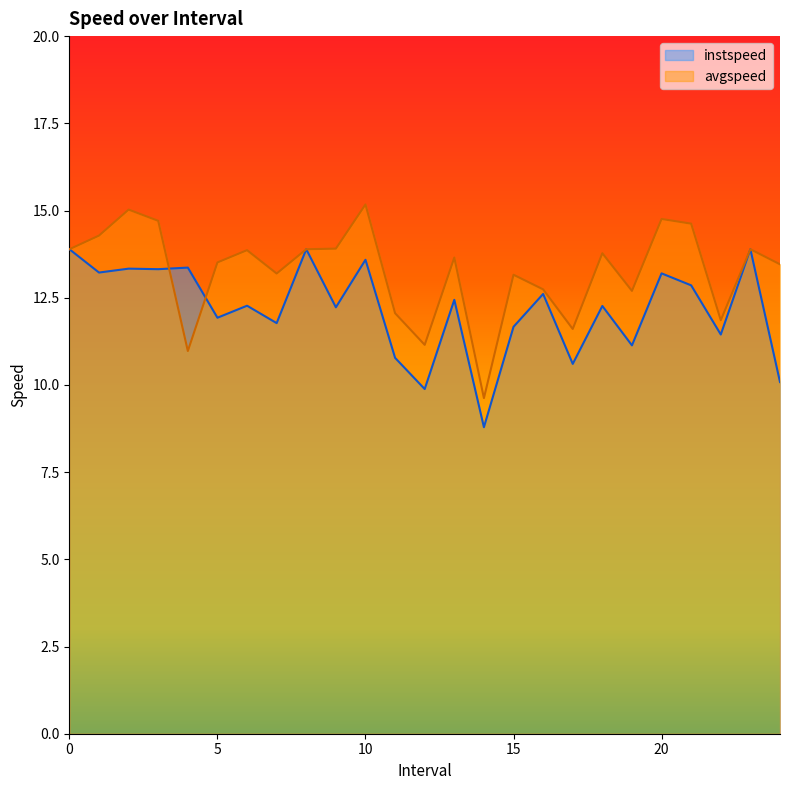

What is the smallest value displayed?

8.8